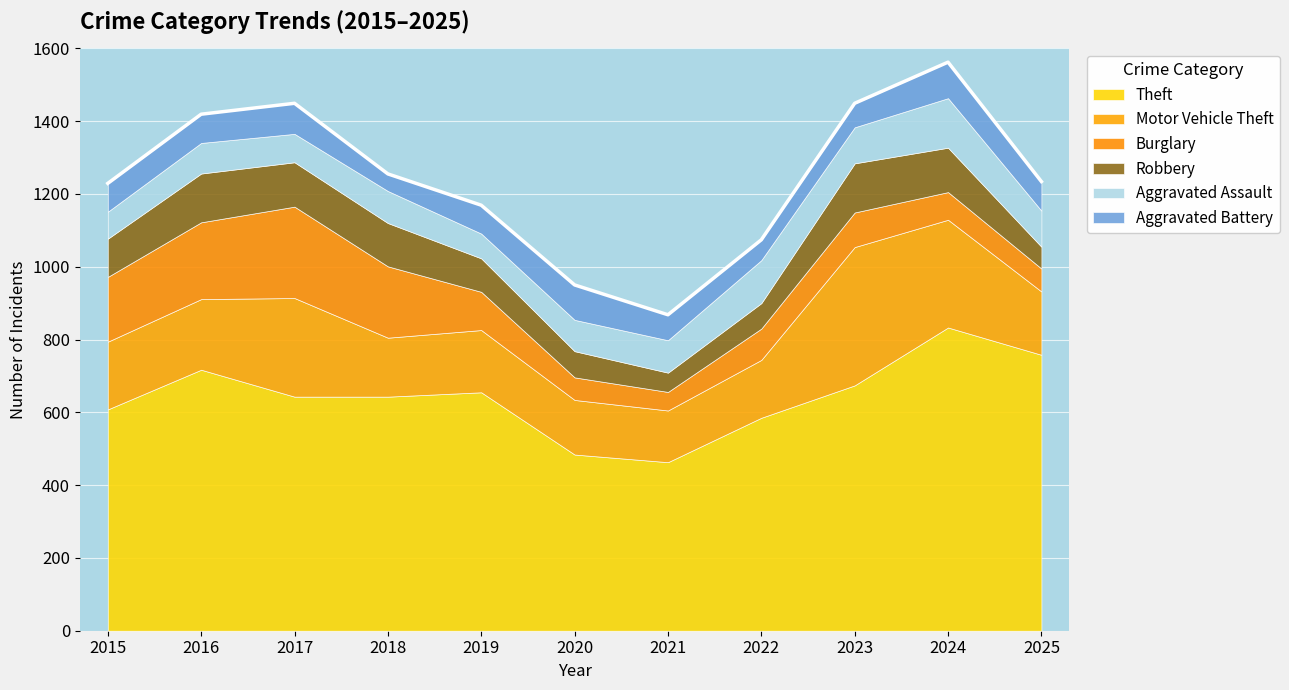

What is the average value of the Aggravated Assault series?

93